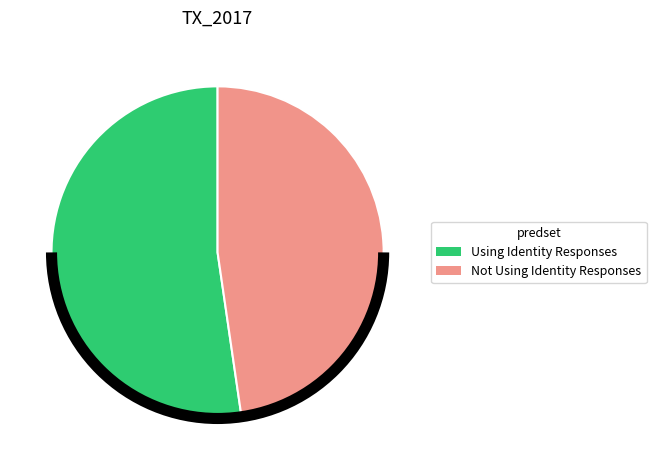

How many slices are in this pie chart?

2